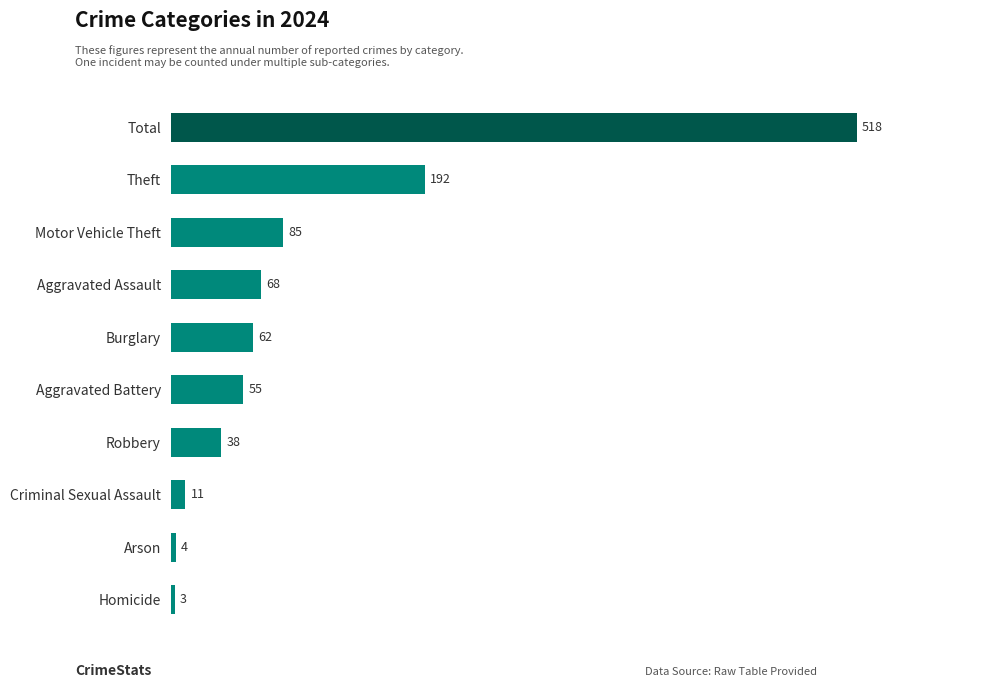

What is the difference between the maximum and minimum values?

515